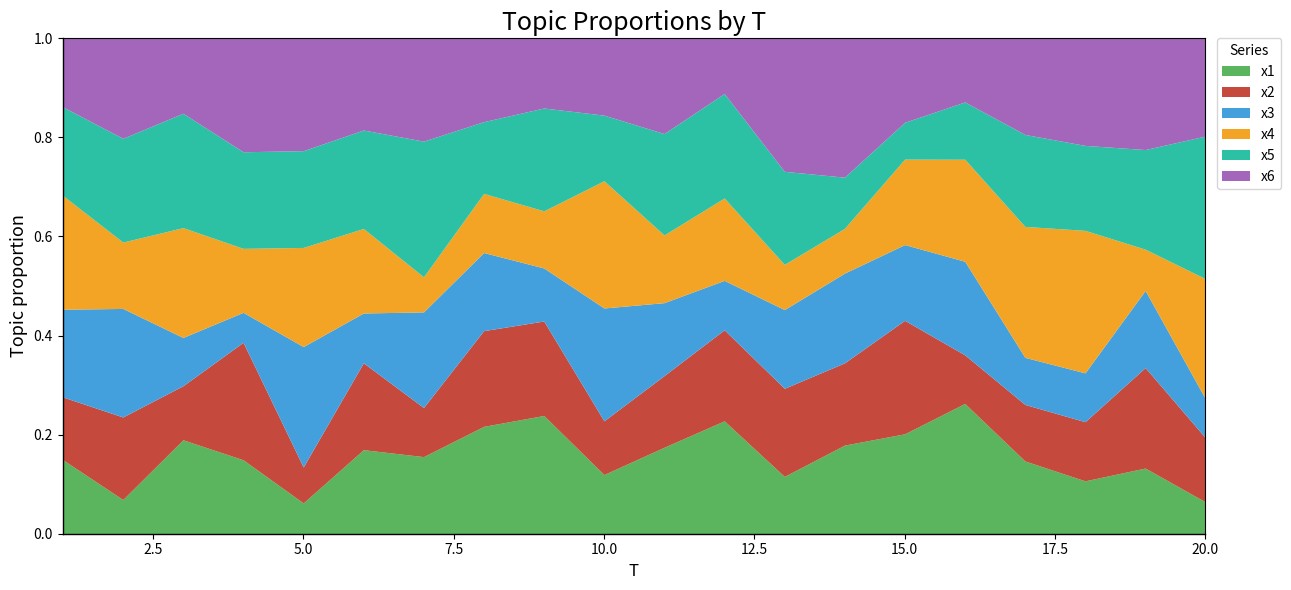

What are all the series names shown in the legend?

x1, x2, x3, x4, x5, x6